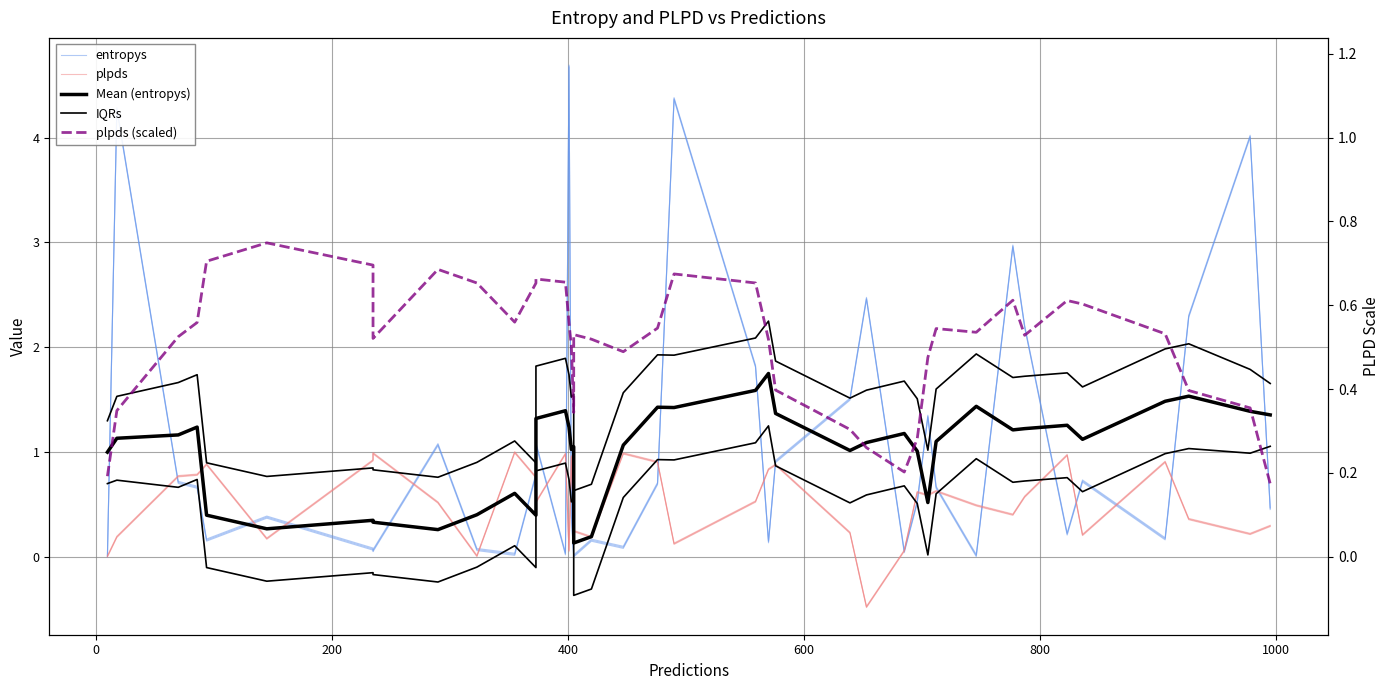

How many values in IQRs are below zero?

9